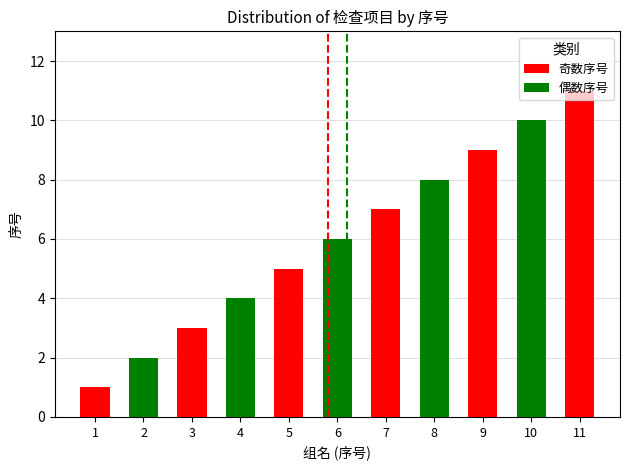

At which category does the chart reach its minimum across all series?

2